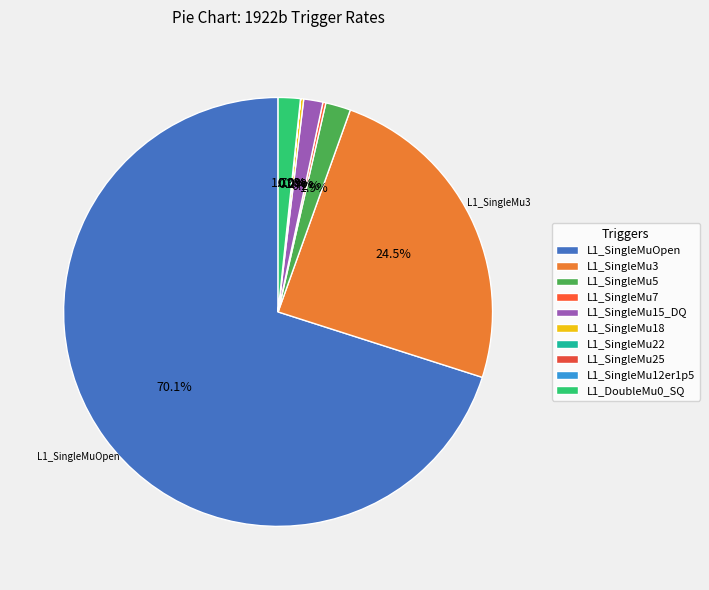

Rank the categories by value from highest to lowest.

L1_SingleMuOpen, L1_SingleMu3, L1_SingleMu5, L1_DoubleMu0_SQ, L1_SingleMu15_DQ, L1_SingleMu18, L1_SingleMu7, L1_SingleMu12er1p5, L1_SingleMu22, L1_SingleMu25